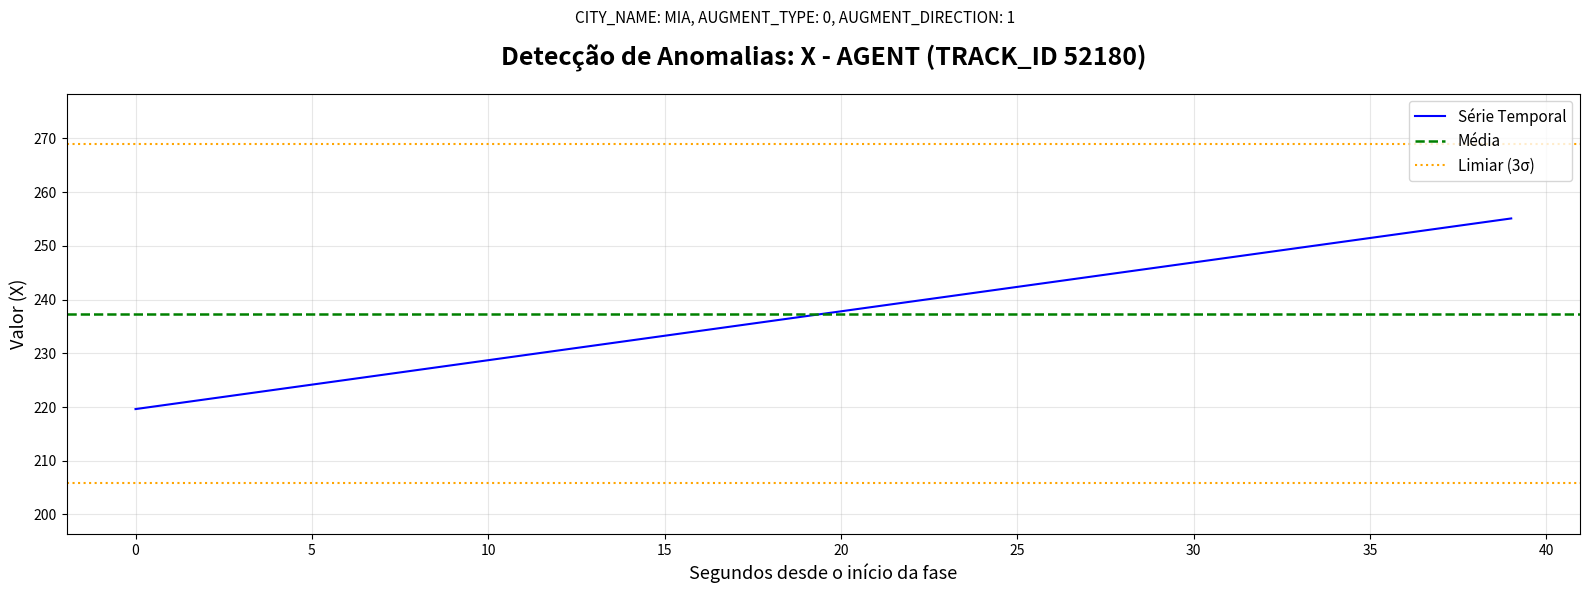

Is it true that Série Temporal equals 355.3 at 5?

False